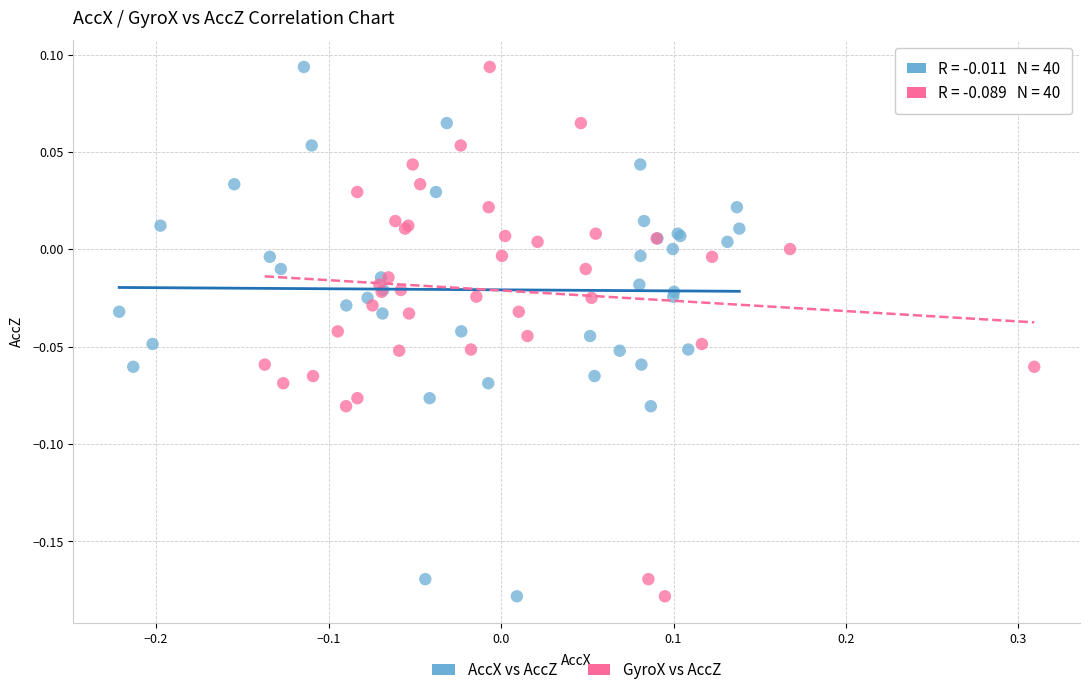

What are all the series names shown in the legend?

AccX vs AccZ, GyroX vs AccZ